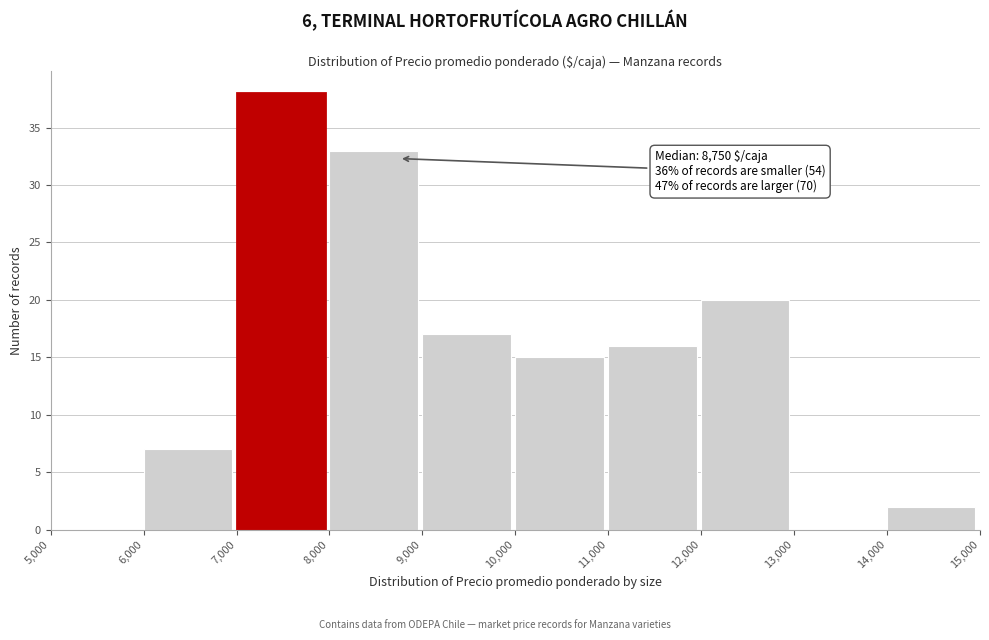

Which range on the x-axis has the tallest bar?

7,000 to 8,000